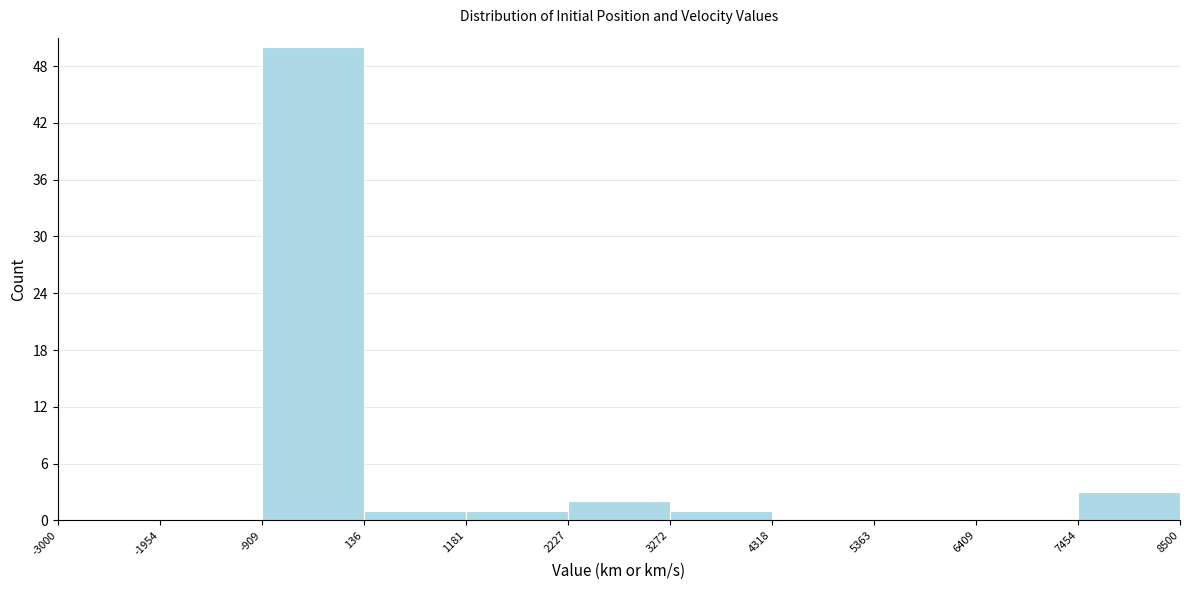

Which range on the x-axis has the tallest bar?

-909 to 136